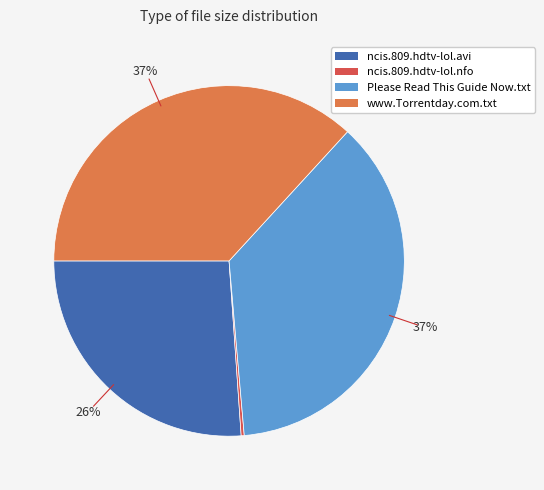

Approximately how many times larger is the value at ncis.809.hdtv-lol.avi compared to www.Torrentday.com.txt?

0.7